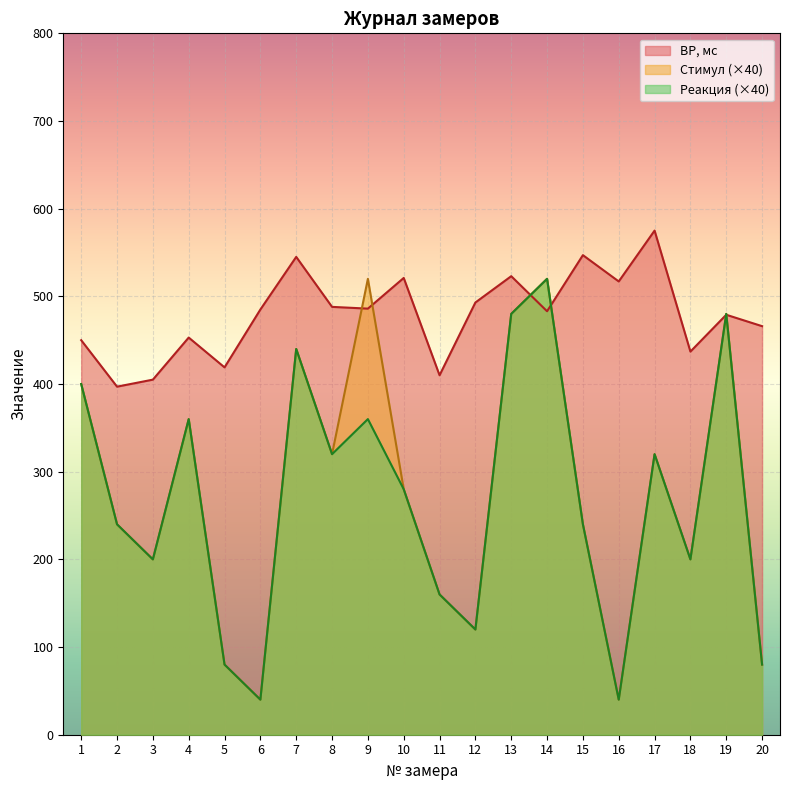

How many intersections are there between Стимул and ВР, мс?

6